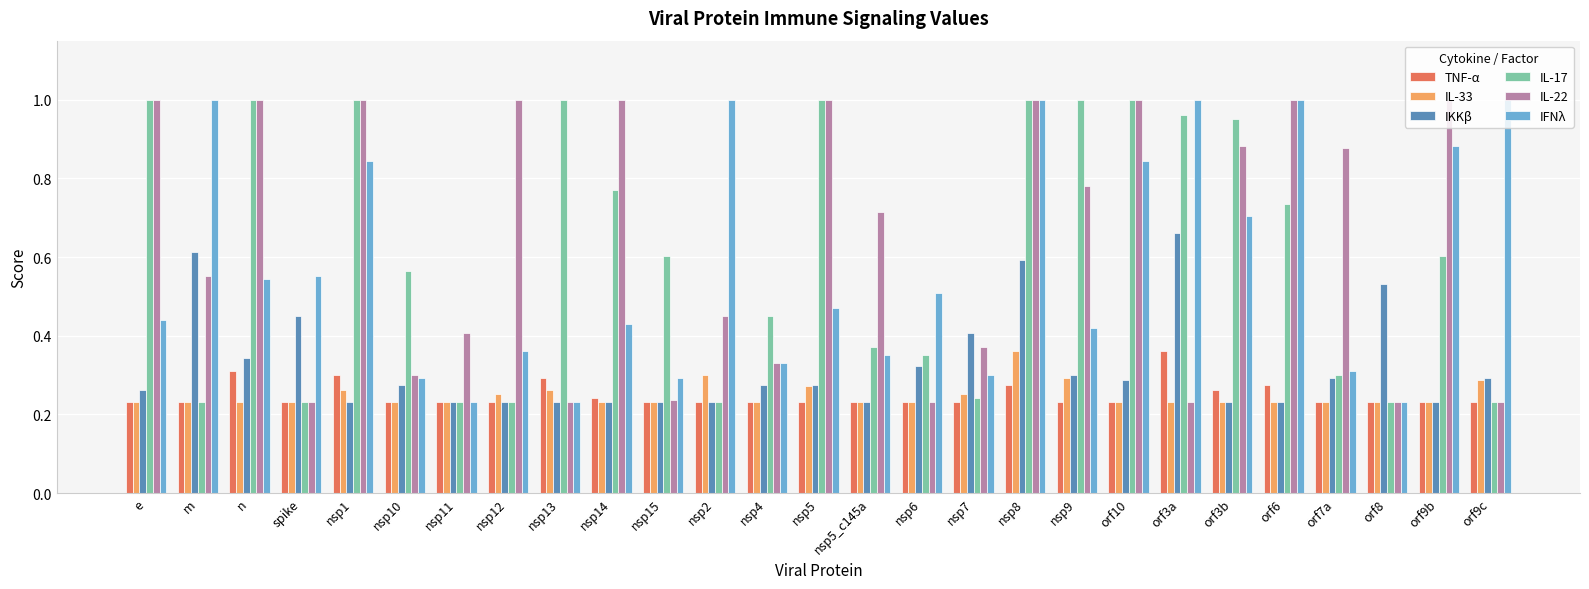

True or false: TNF-α has a value of 0.4 at m.

False